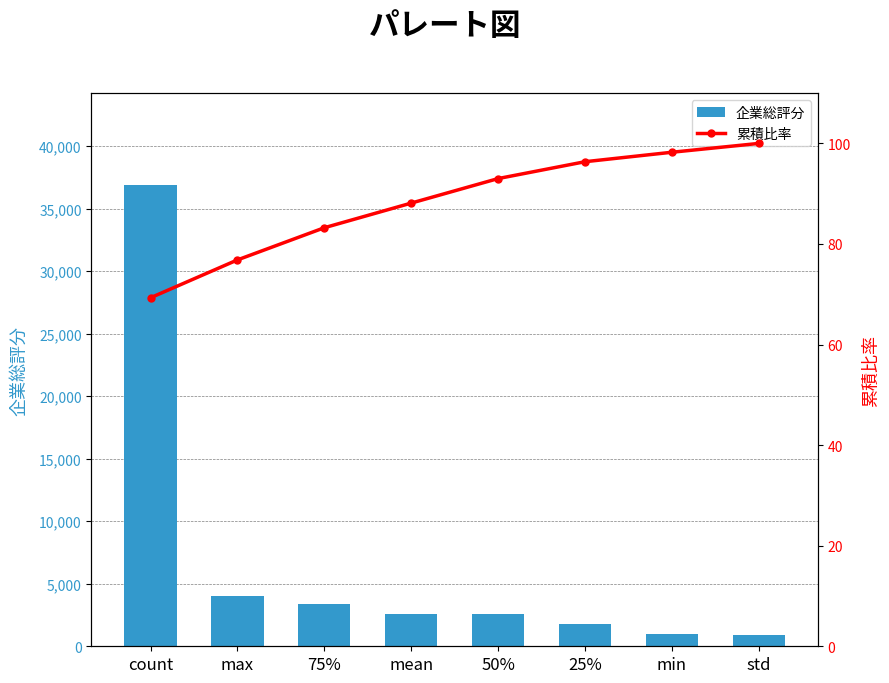

Where is 累積比率 nearest to the value 84?

75%